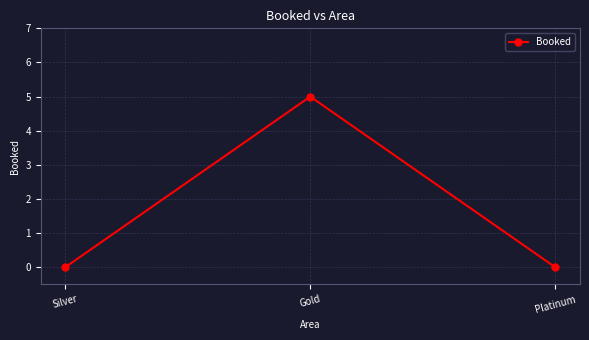

What is the label of the 2nd point from the right?

Gold